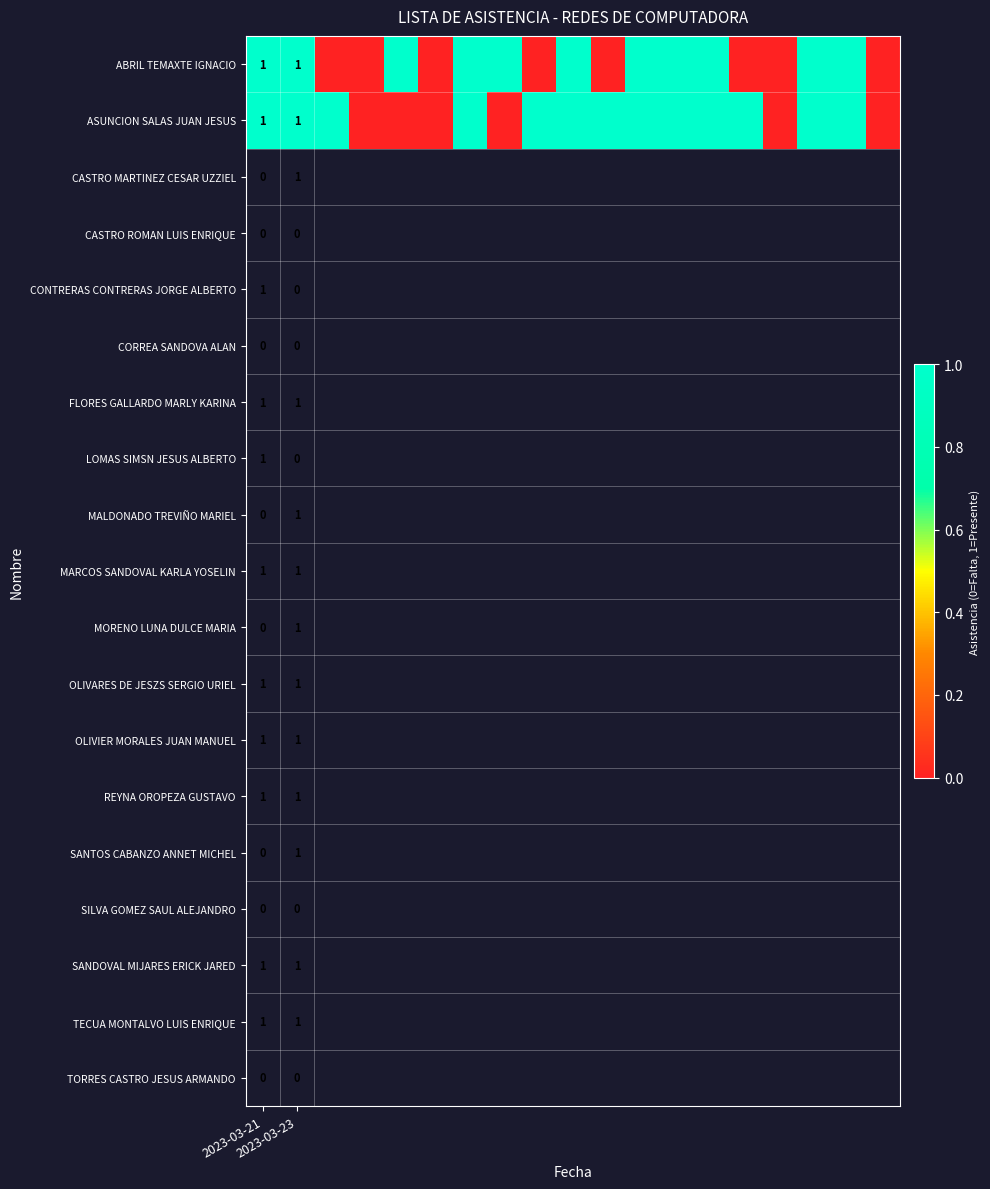

Which series has the largest total across all categories?

ASUNCION SALAS JUAN JESUS